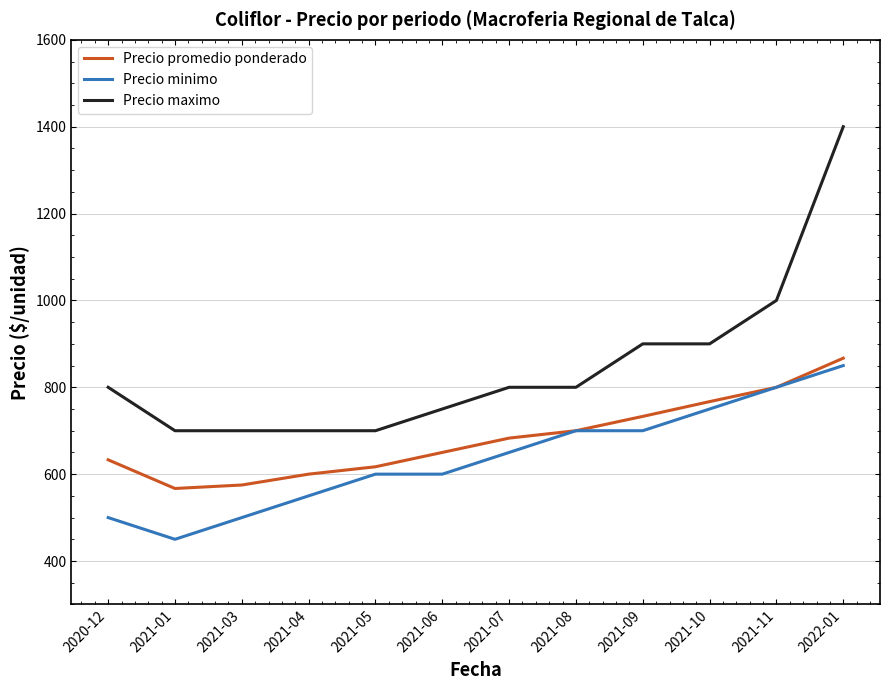

The Precio maximo series shows 1146 at 2021-07. True or false?

False